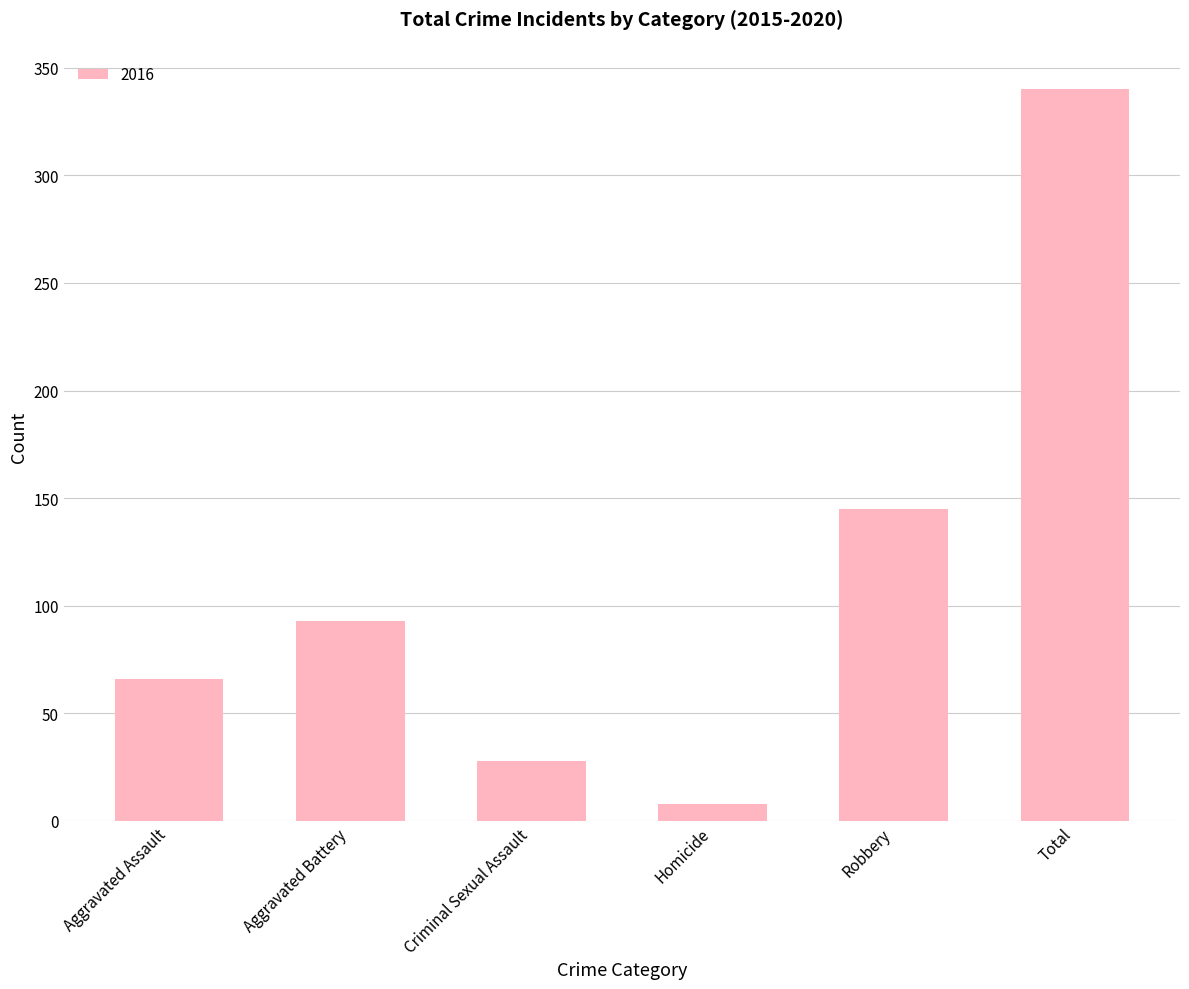

What is the label of the 4th bar from the right?

Criminal Sexual Assault